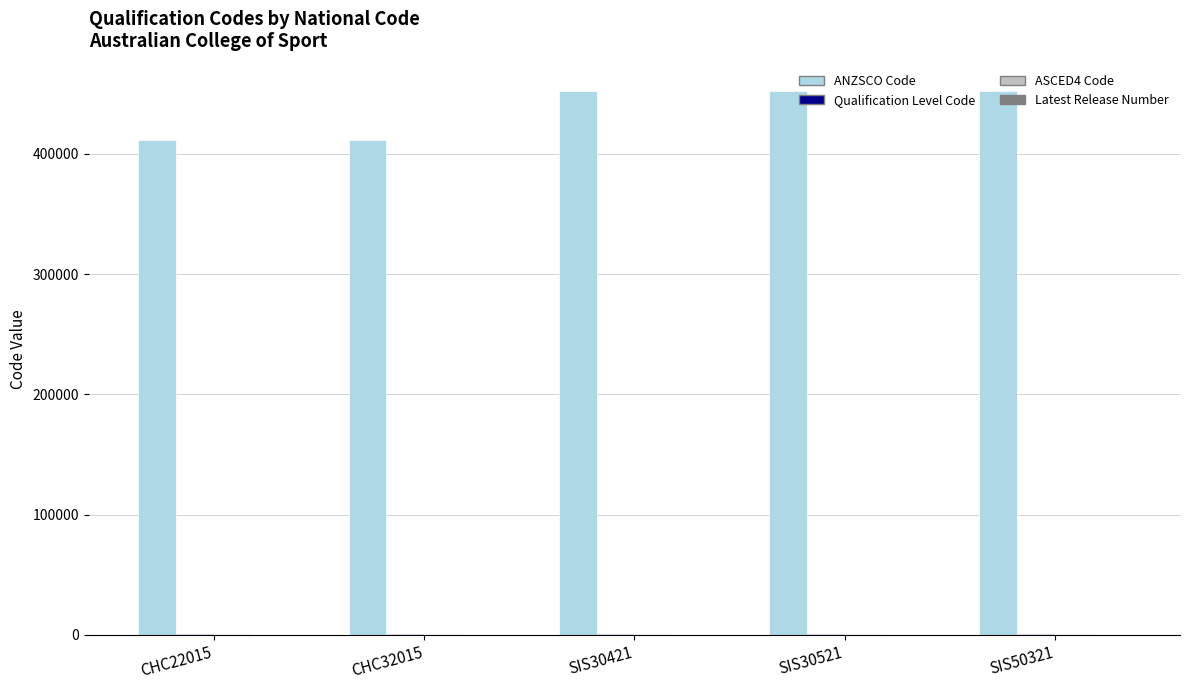

Which series has the largest total across all categories?

ANZSCO Code